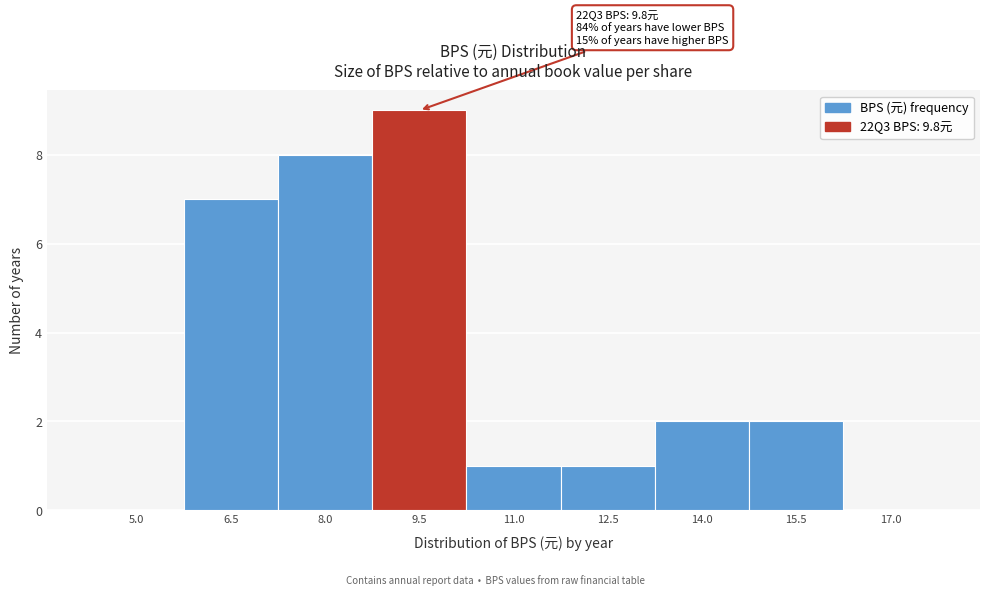

Reading right to left, transcribe all the data shown in this chart.

17.0=0	15.5=2	14.0=2	12.5=1	11.0=1	9.5=9	8.0=8	6.5=7	5.0=0